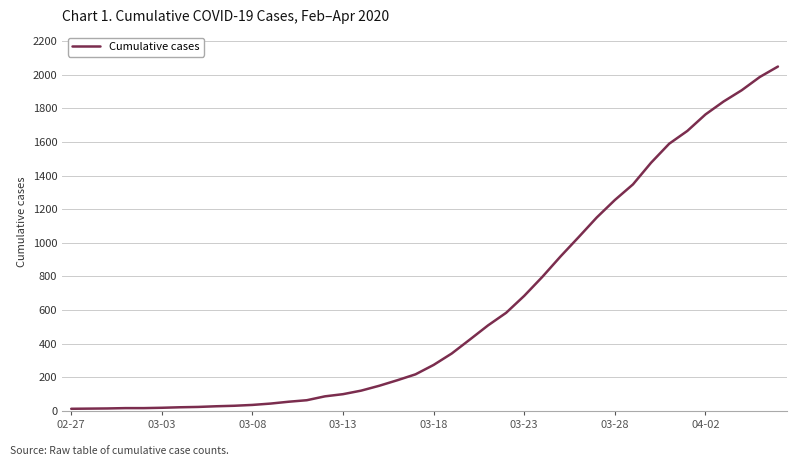

What is the difference between the maximum and minimum values?

2036